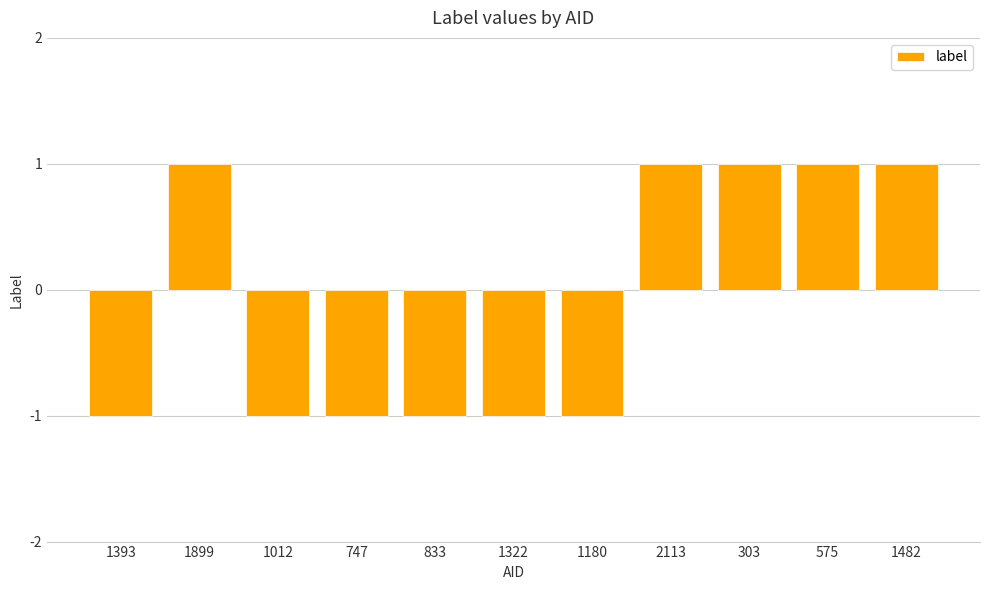

True or false: the data shows 0 at 575.

False